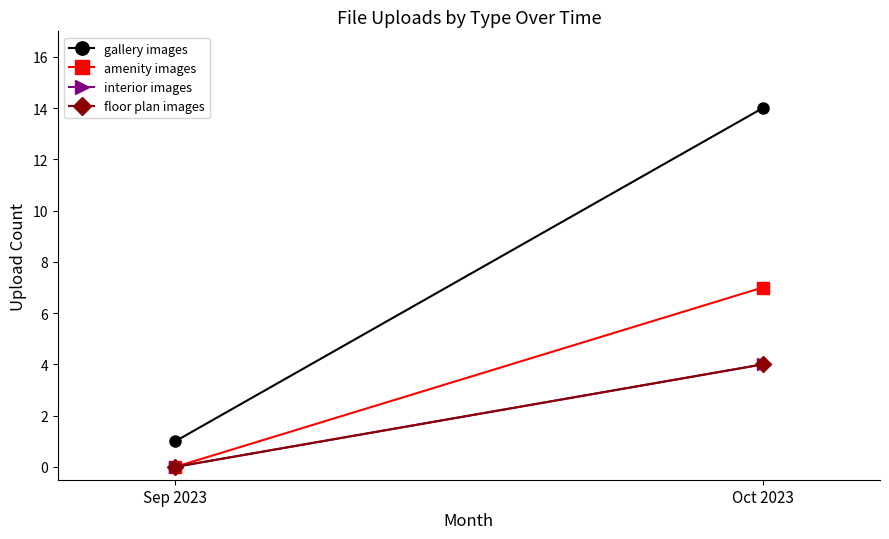

Between Sep 2023 and Oct 2023, which is larger?

Oct 2023